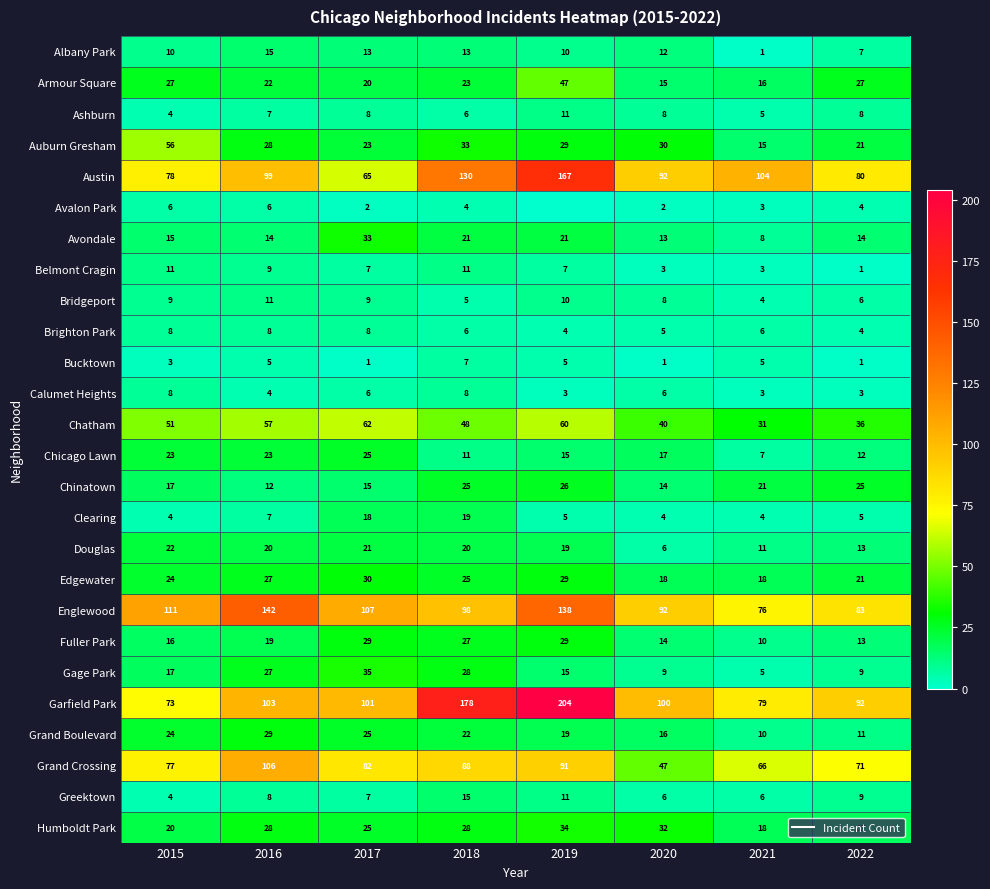

Where does the Auburn Gresham series first go above 29?

2015